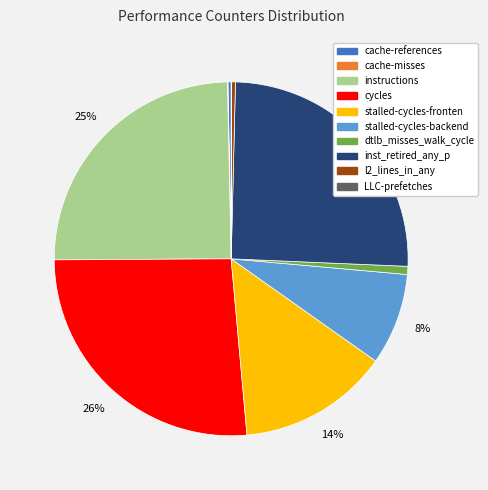

Is there any slice that represents more than half of the pie?

No